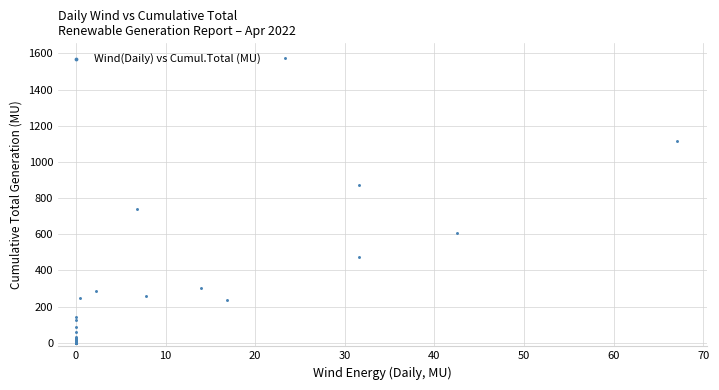

What Y value in the scatter plot is closest to 788?

737.1